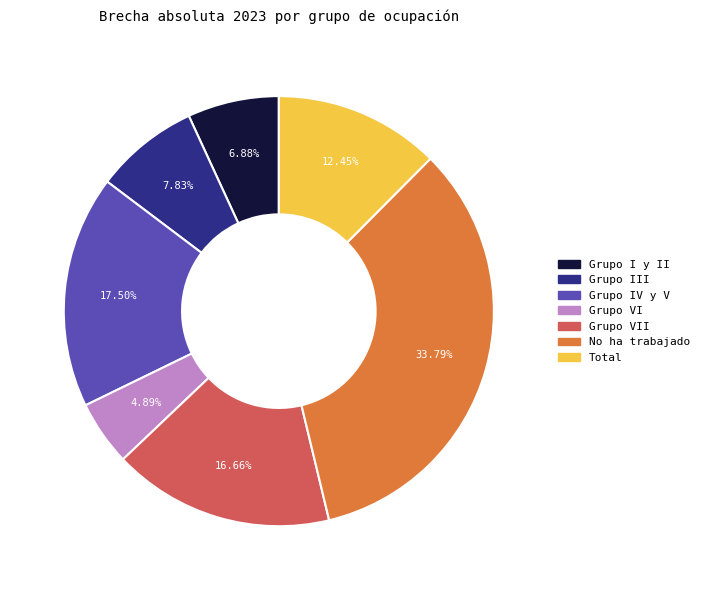

What percentage do Grupo III and Total together represent?

20.3%